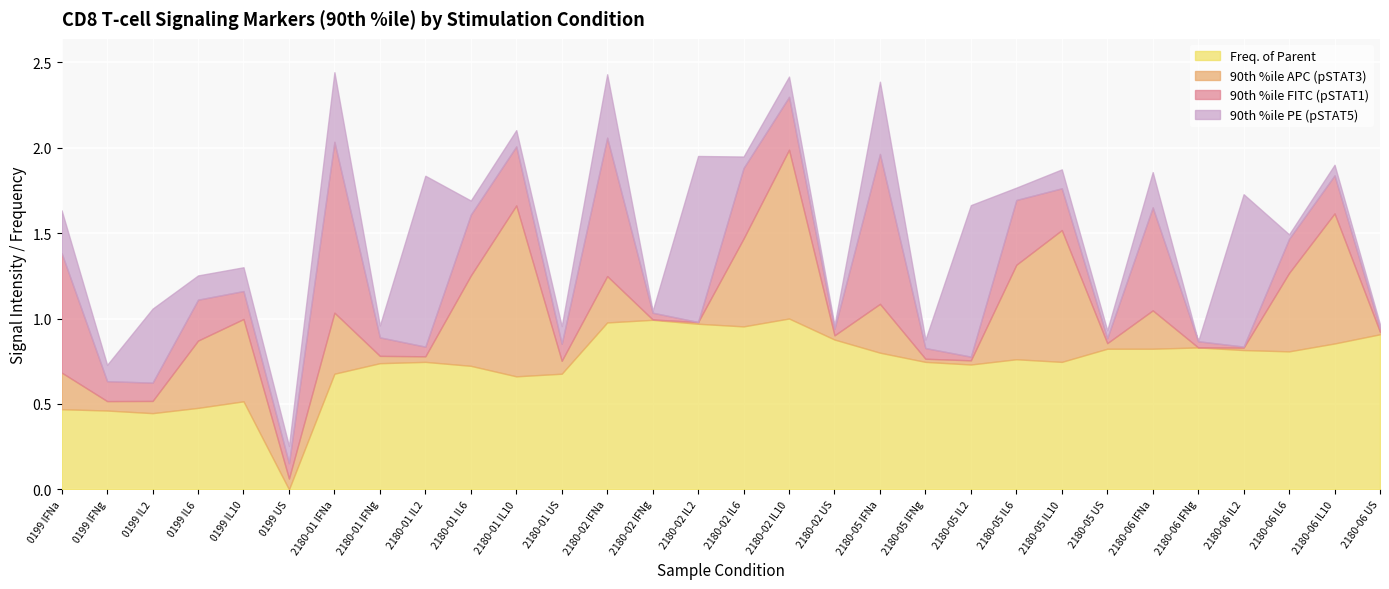

The Freq. of Parent series shows 0.2 at 2180-05 IL10. True or false?

False